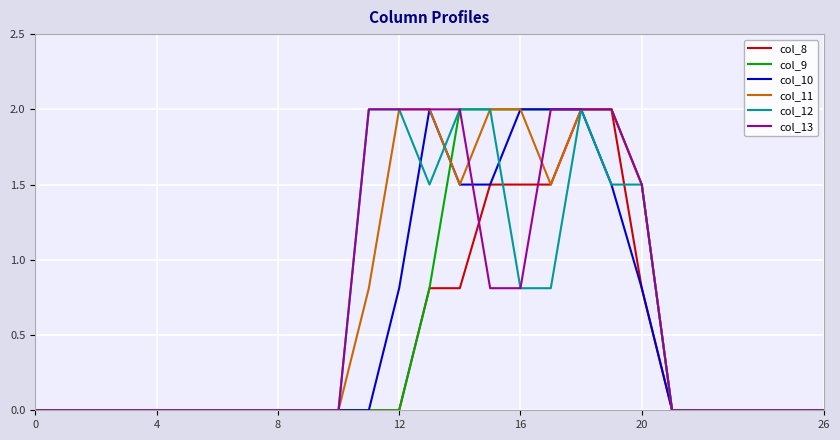

Reading left to right, list all the values displayed in this chart.

col_8: 0.0	0.0	0.0	0.0	0.0	0.0	0.0	0.0	0.0	0.0	0.0	0.0	0.0	0.8	0.8	1.5	1.5	1.5	2.0	2.0	0.8	0.0	0.0	0.0	0.0	0.0	0.0
col_9: 0.0	0.0	0.0	0.0	0.0	0.0	0.0	0.0	0.0	0.0	0.0	0.0	0.0	0.8	2.0	2.0	2.0	2.0	2.0	2.0	1.5	0.0	0.0	0.0	0.0	0.0	0.0
col_10: 0.0	0.0	0.0	0.0	0.0	0.0	0.0	0.0	0.0	0.0	0.0	0.0	0.8	2.0	1.5	1.5	2.0	2.0	2.0	1.5	0.8	0.0	0.0	0.0	0.0	0.0	0.0
col_11: 0.0	0.0	0.0	0.0	0.0	0.0	0.0	0.0	0.0	0.0	0.0	0.8	2.0	2.0	1.5	2.0	2.0	1.5	2.0	2.0	1.5	0.0	0.0	0.0	0.0	0.0	0.0
col_12: 0.0	0.0	0.0	0.0	0.0	0.0	0.0	0.0	0.0	0.0	0.0	2.0	2.0	1.5	2.0	2.0	0.8	0.8	2.0	1.5	1.5	0.0	0.0	0.0	0.0	0.0	0.0
col_13: 0.0	0.0	0.0	0.0	0.0	0.0	0.0	0.0	0.0	0.0	0.0	2.0	2.0	2.0	2.0	0.8	0.8	2.0	2.0	2.0	1.5	0.0	0.0	0.0	0.0	0.0	0.0